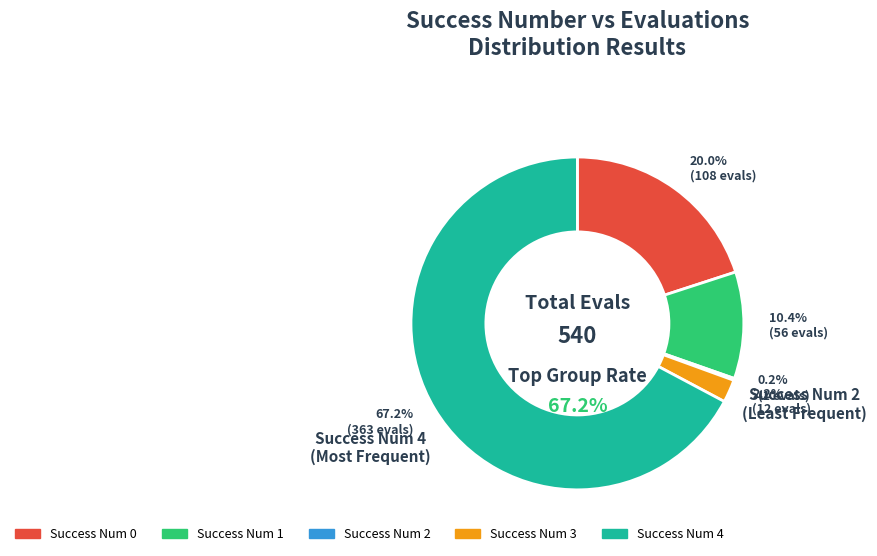

How many segments does this pie chart have?

5